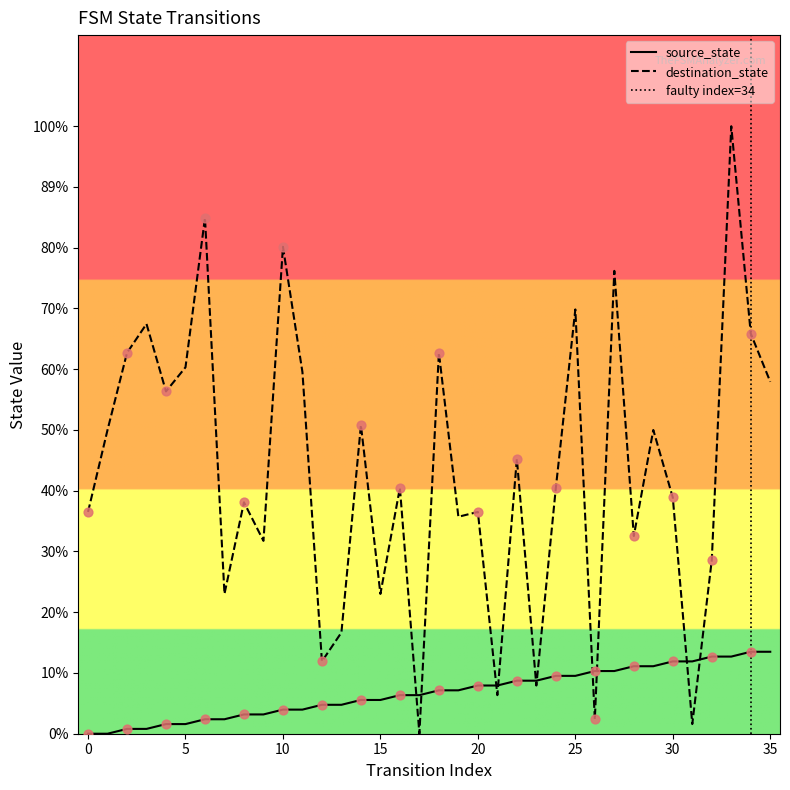

Which series reaches the minimum Y coordinate?

source_state